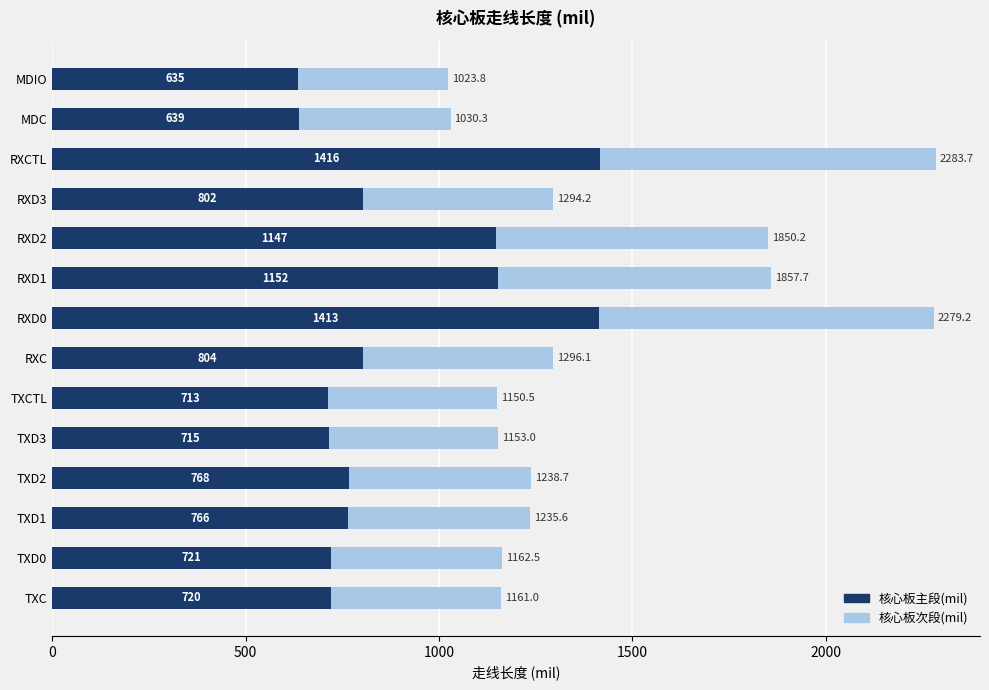

True or false: 核心板主段(mil) has a value of 1291.2 at RXC.

False